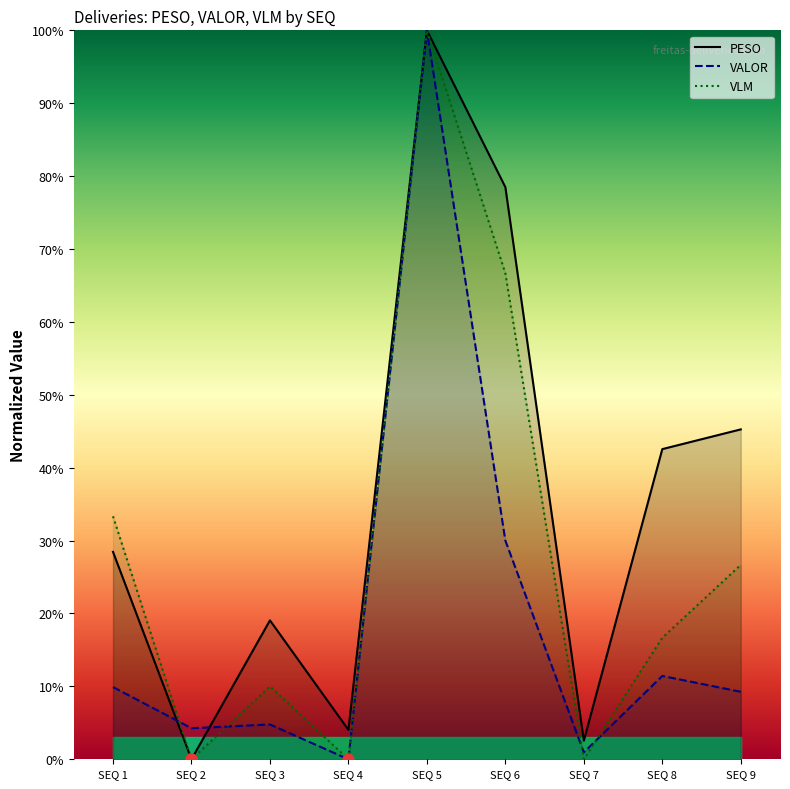

At which category is the sum across all series the highest?

SEQ 5